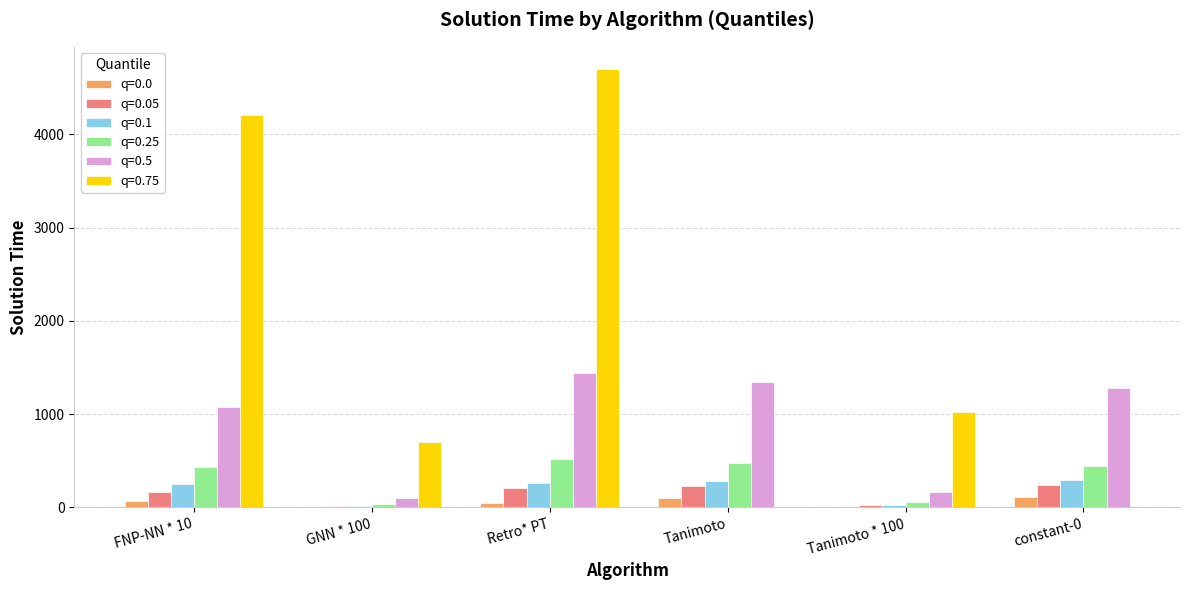

The value of q=0.5 at FNP-NN * 10 is 1075.0. True or false?

True